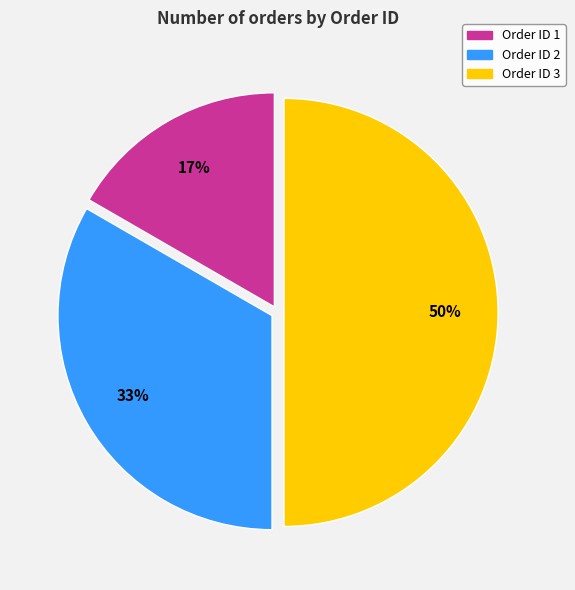

To the nearest percent, what is the average slice percentage?

33%